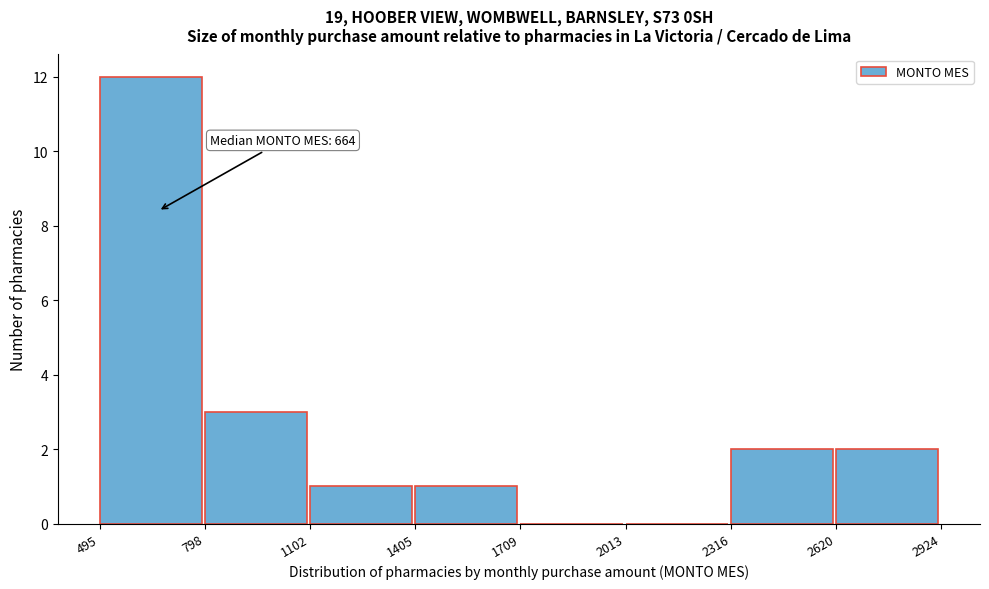

Over which range of the x-axis is the bar tallest?

495 to 798